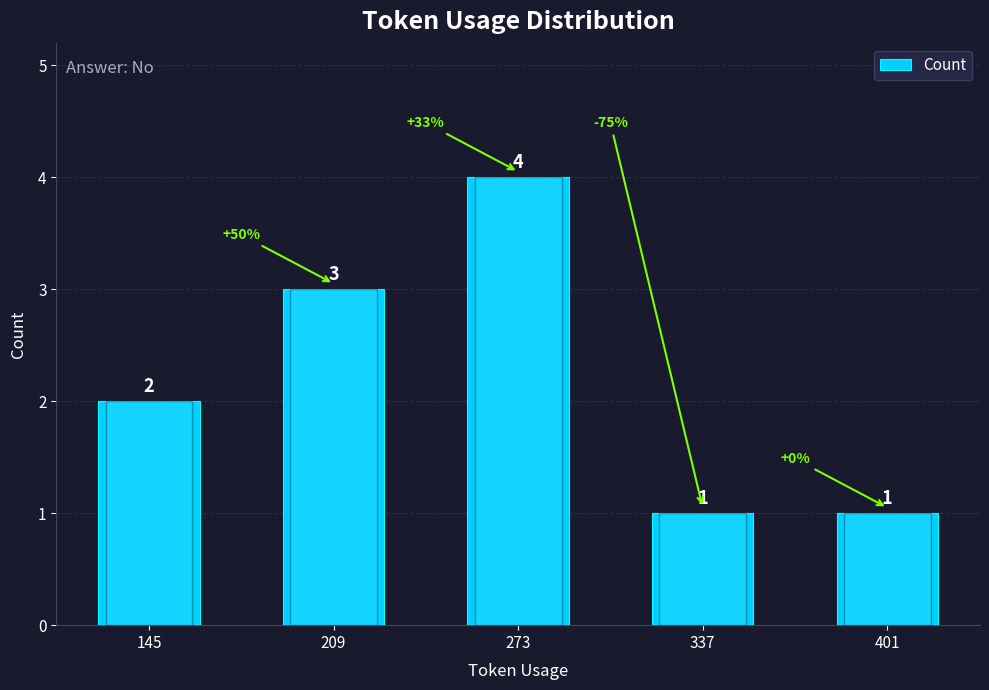

Reading left to right, extract all data points from this chart.

145=2	209=3	273=4	337=1	401=1